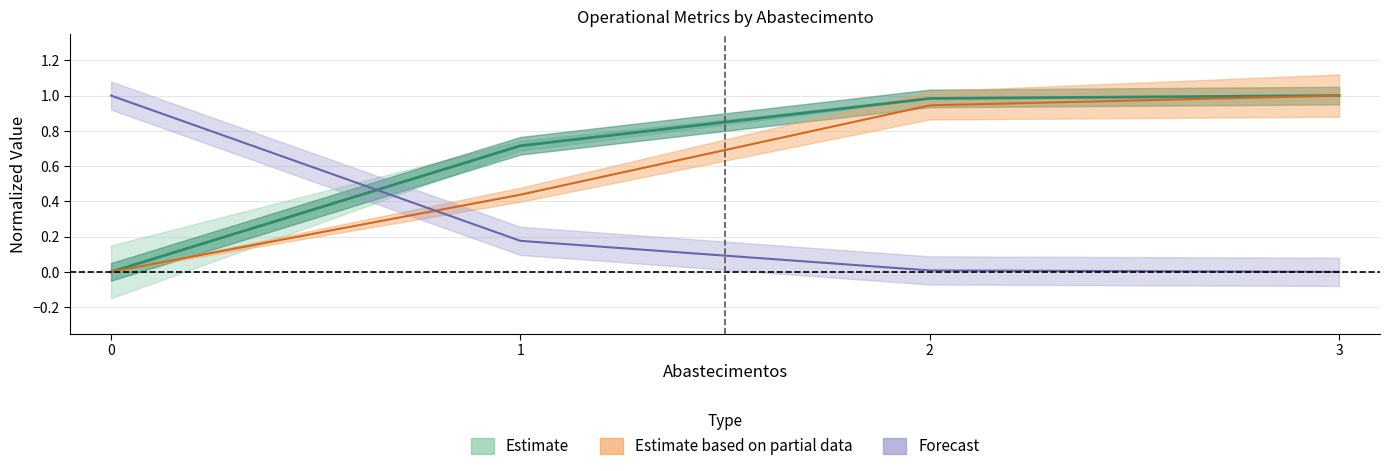

The Capacidade operacional [ha/h] series shows 0.7 at 1. True or false?

True